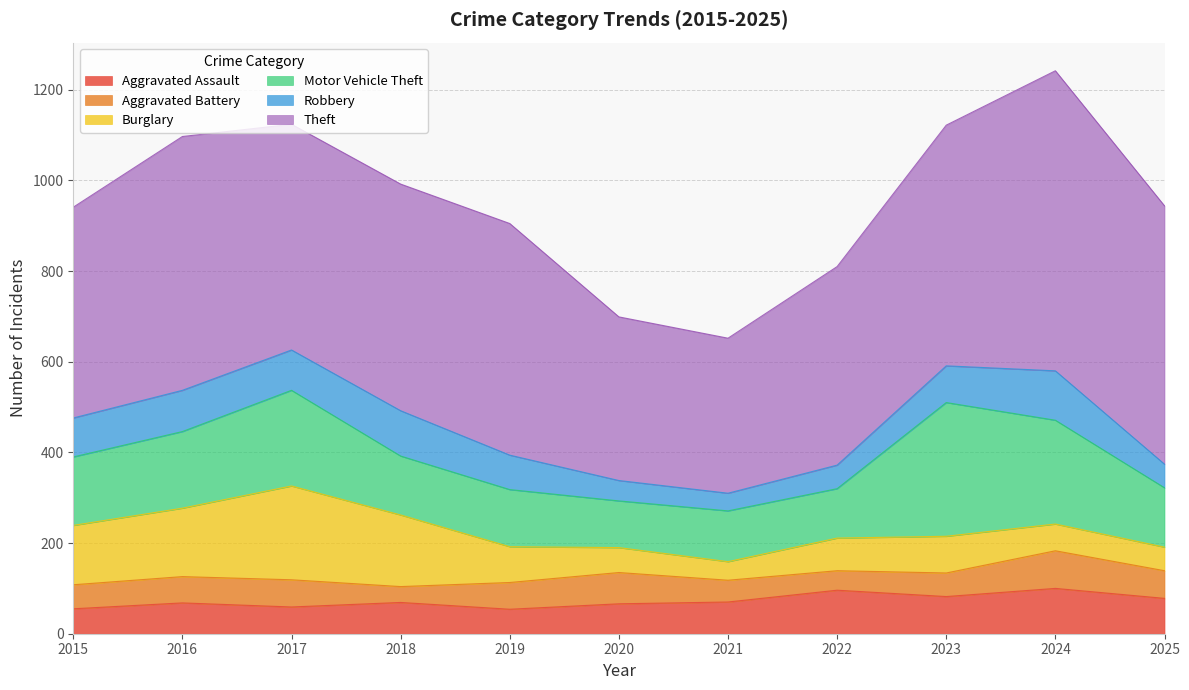

Which series has the largest total across all categories?

Theft